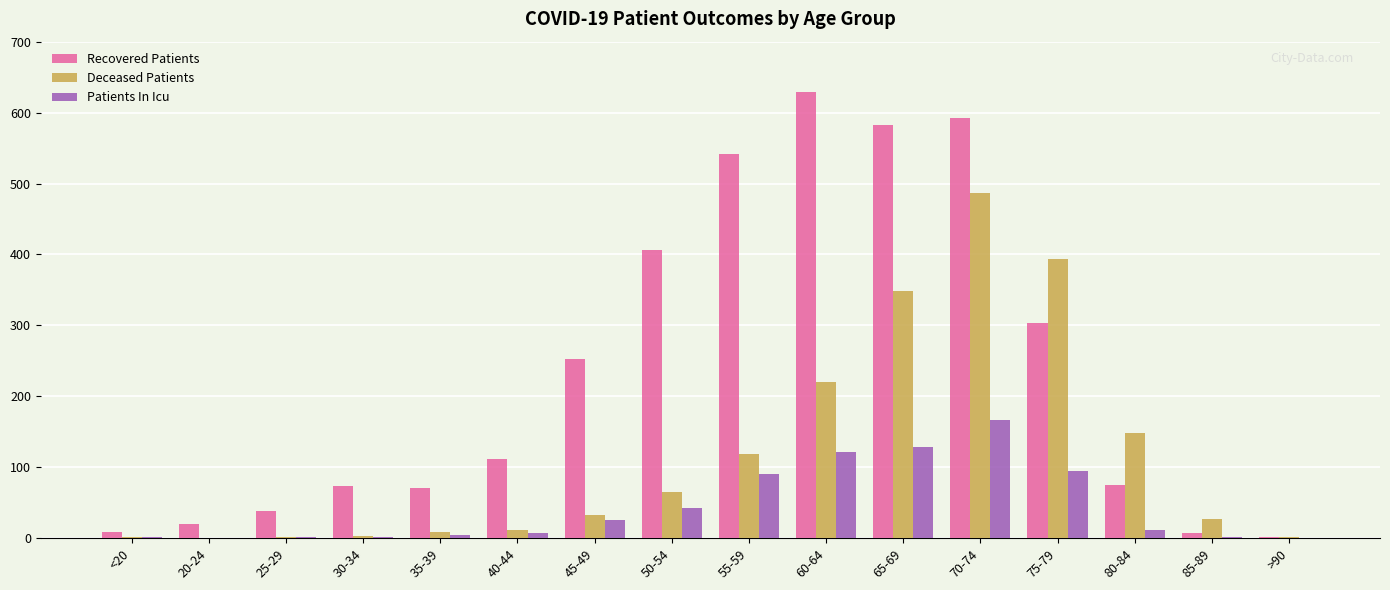

How many distinct data groups are displayed?

3